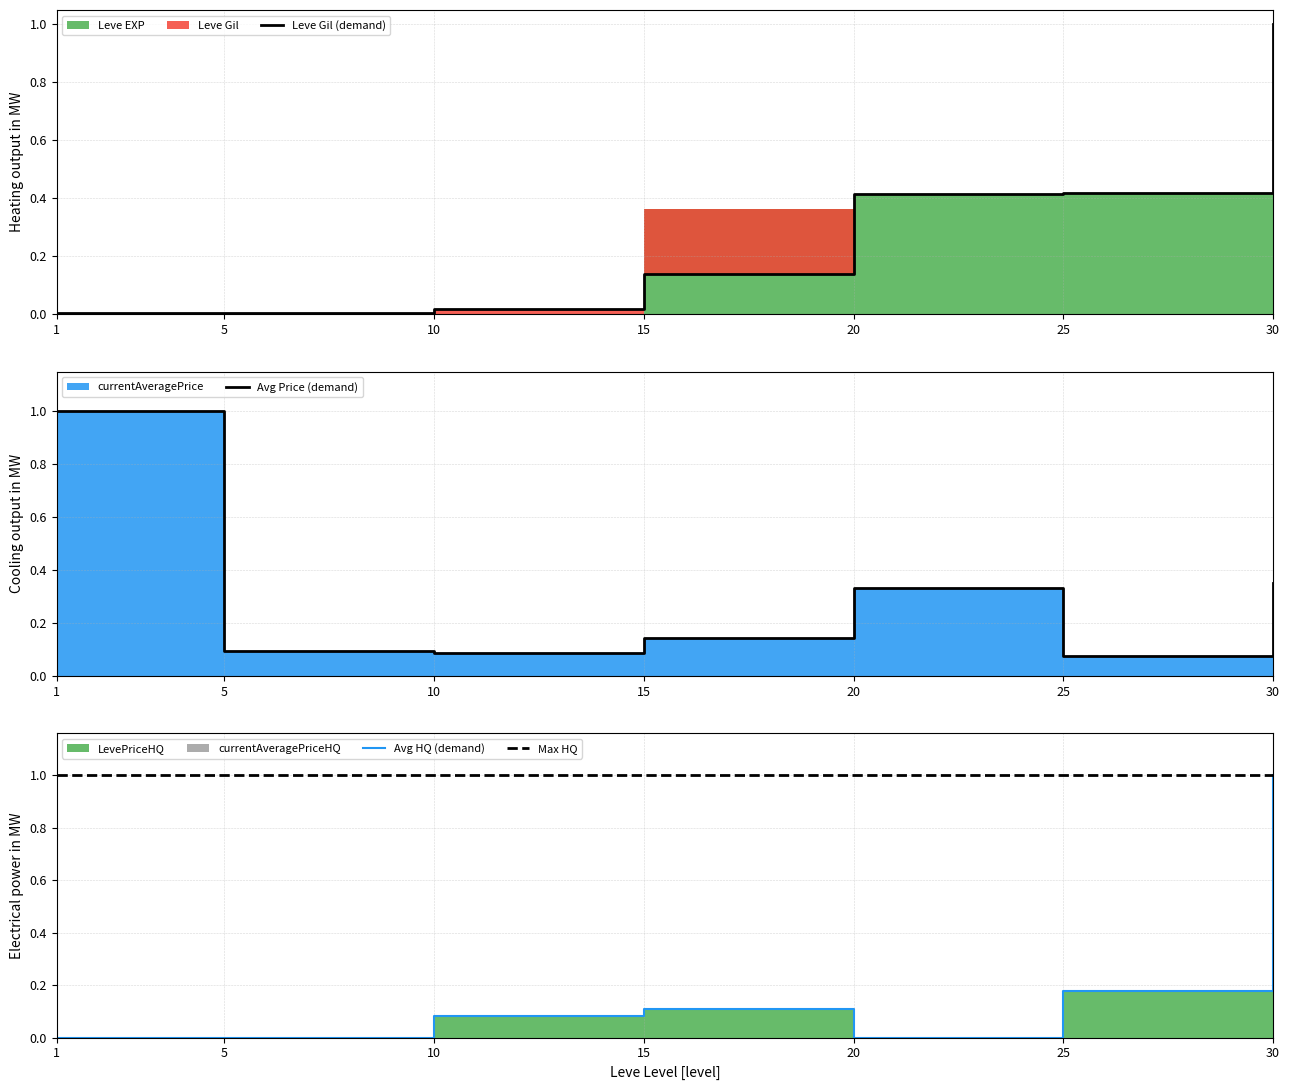

Does the chart have visible grid lines?

Yes